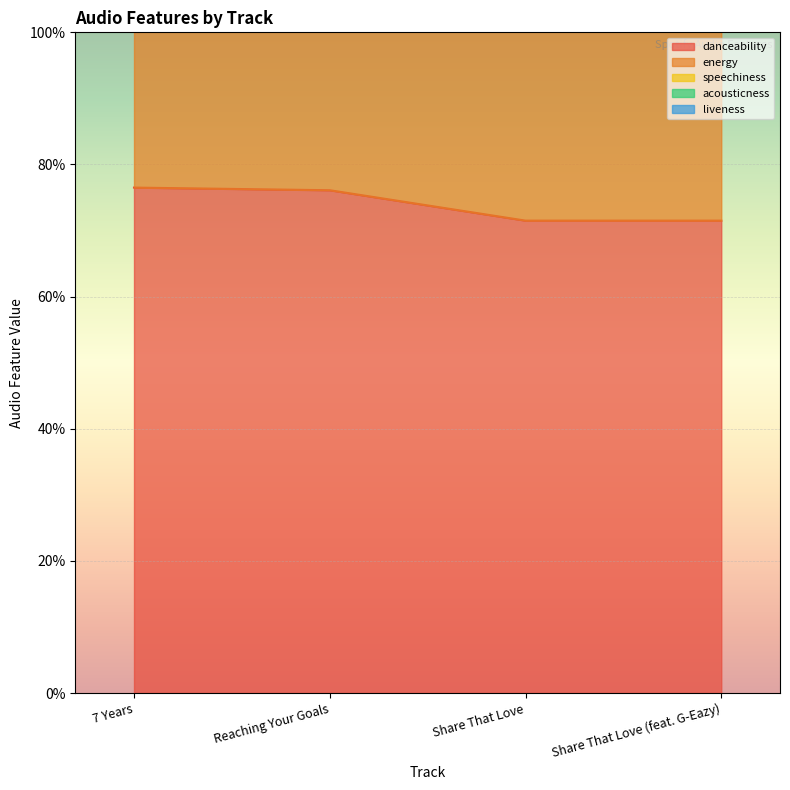

Where is the first local minimum for energy?

Reaching Your Goals